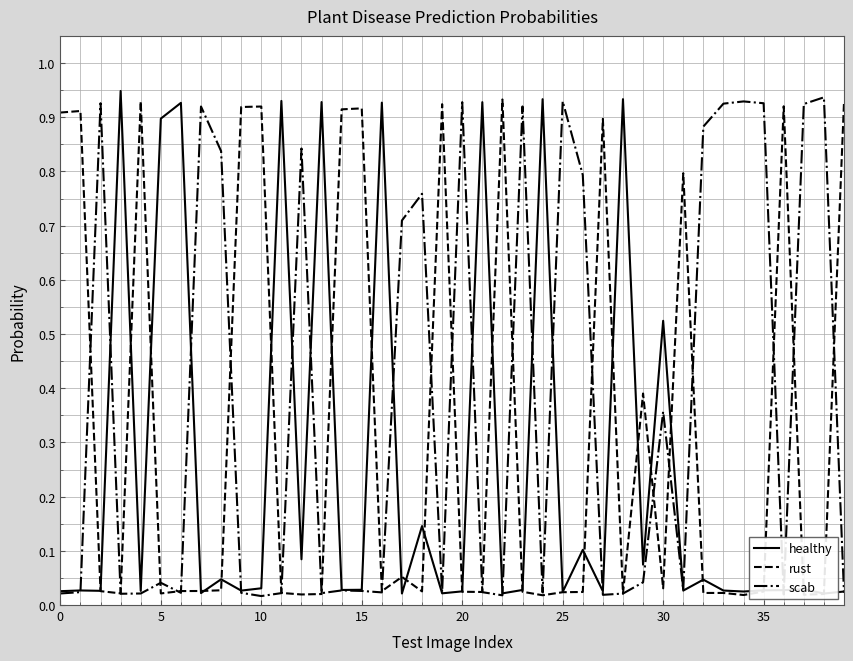

Reading left to right, list all the values displayed in this chart.

healthy: 0.0	0.0	0.0	0.9	0.0	0.9	0.9	0.0	0.0	0.0	0.0	0.9	0.1	0.9	0.0	0.0	0.9	0.0	0.1	0.0	0.0	0.9	0.0	0.0	0.9	0.0	0.1	0.0	0.9	0.1	0.5	0.0	0.0	0.0	0.0	0.0	0.0	0.0	0.0	0.0
rust: 0.9	0.9	0.0	0.0	0.9	0.0	0.0	0.0	0.0	0.9	0.9	0.0	0.0	0.0	0.9	0.9	0.0	0.1	0.0	0.9	0.0	0.0	0.9	0.0	0.0	0.0	0.0	0.9	0.0	0.4	0.0	0.8	0.0	0.0	0.0	0.0	0.9	0.0	0.0	0.9
scab: 0.0	0.0	0.9	0.0	0.0	0.0	0.0	0.9	0.8	0.0	0.0	0.0	0.8	0.0	0.0	0.0	0.0	0.7	0.8	0.0	0.9	0.0	0.0	0.9	0.0	0.9	0.8	0.0	0.0	0.0	0.4	0.0	0.9	0.9	0.9	0.9	0.0	0.9	0.9	0.0